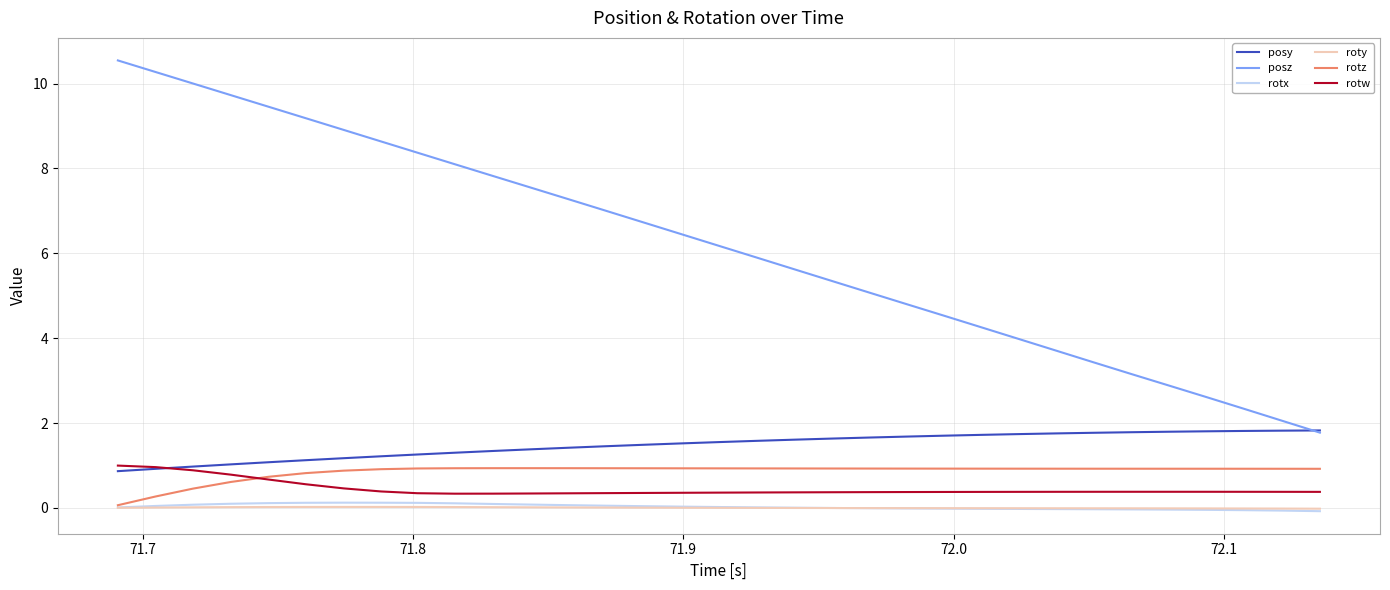

Which series has the largest total across all categories?

posz